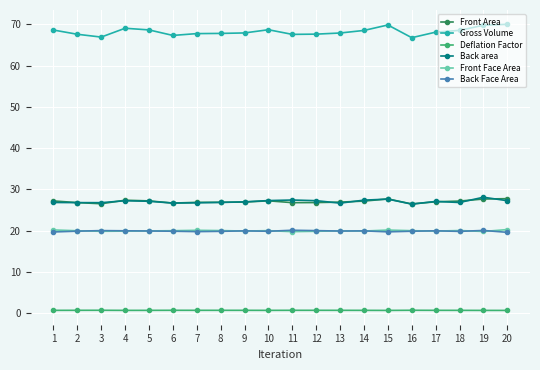

What value does the Back area series have at 6?

26.7